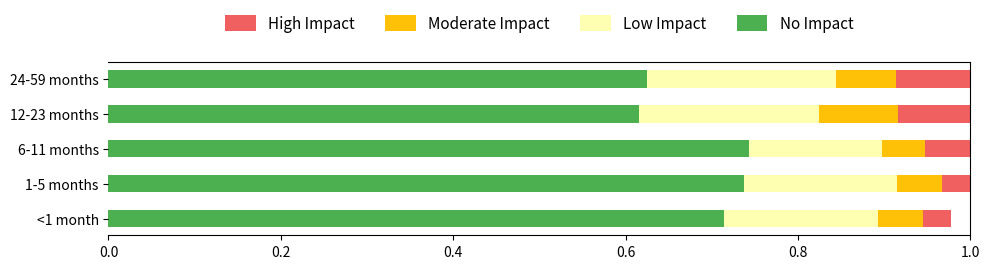

What is the total value across all series at 6-11 months?

1.0